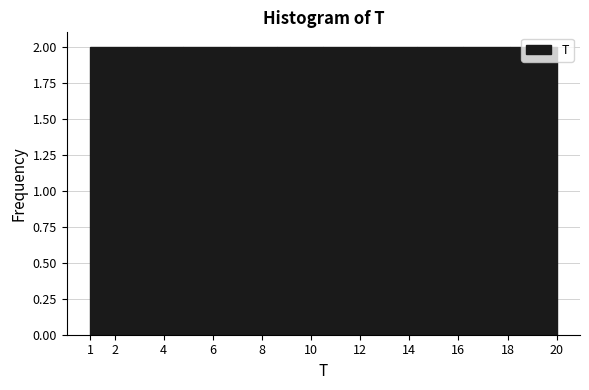

Reading left to right, list every bar in this chart as the range it spans on the x-axis followed by its height. The values are not printed on the chart, so give them approximately, as read against the axis.

1.0 to 2.9: 2
2.9 to 4.8: 2
4.8 to 6.7: 2
6.7 to 8.6: 2
8.6 to 10.5: 2
10.5 to 12.4: 2
12.4 to 14.3: 2
14.3 to 16.2: 2
16.2 to 18.1: 2
18.1 to 20.0: 2